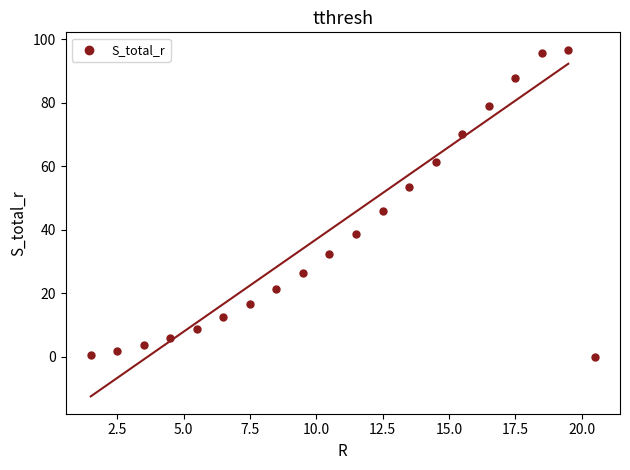

What Y value in the scatter plot is closest to 48?

45.8